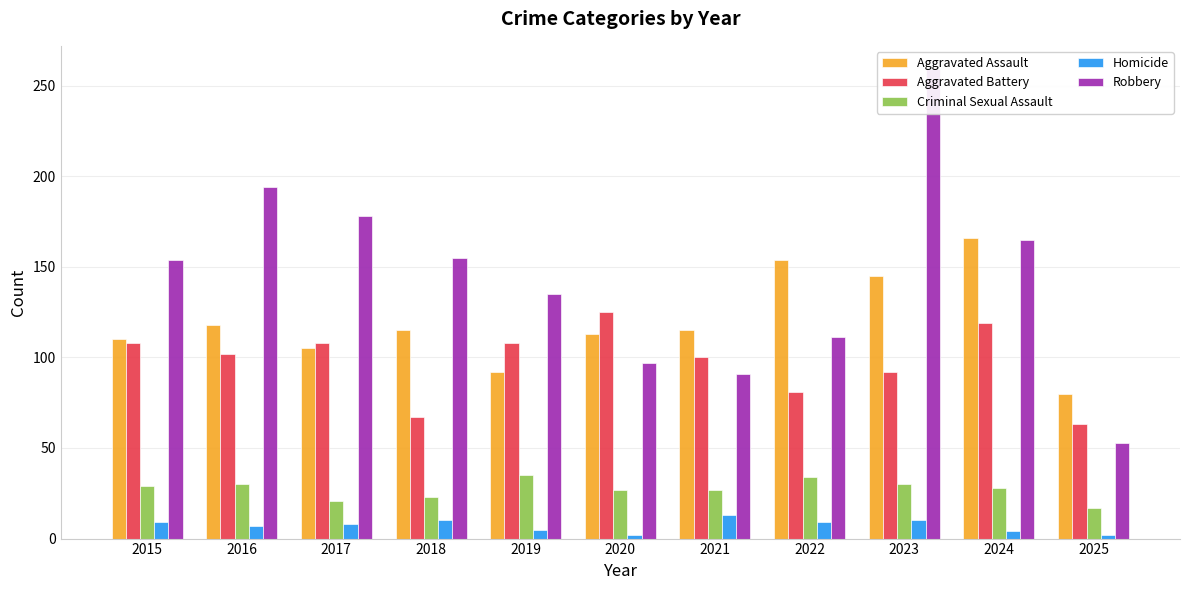

The value of Robbery at 2021 is 124. True or false?

False